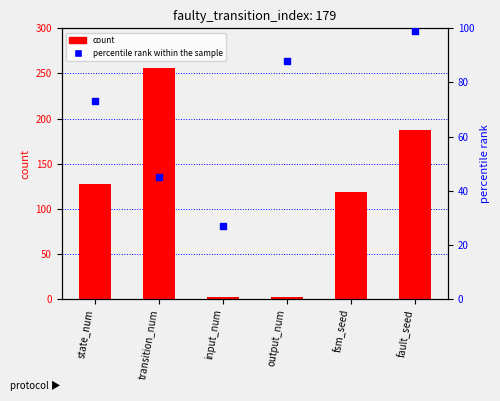

Is the value of percentile rank within the sample at output_num greater than the value of count at transition_num?

No